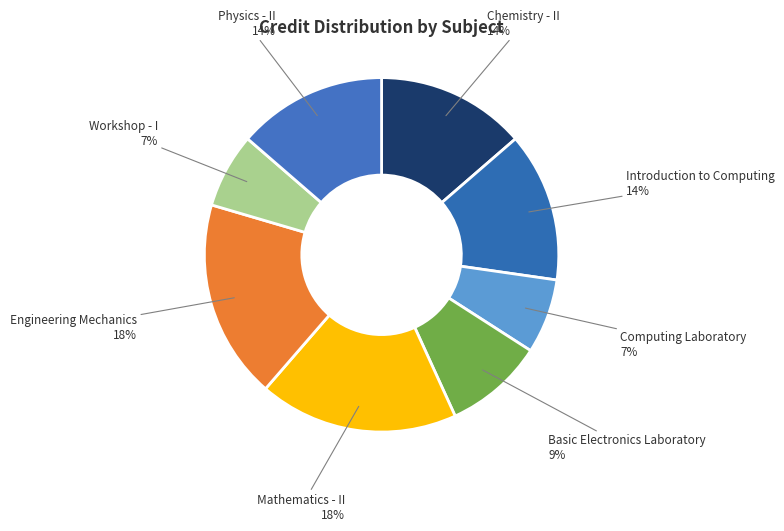

To the nearest percent, what portion does Introduction to Computing represent?

14%